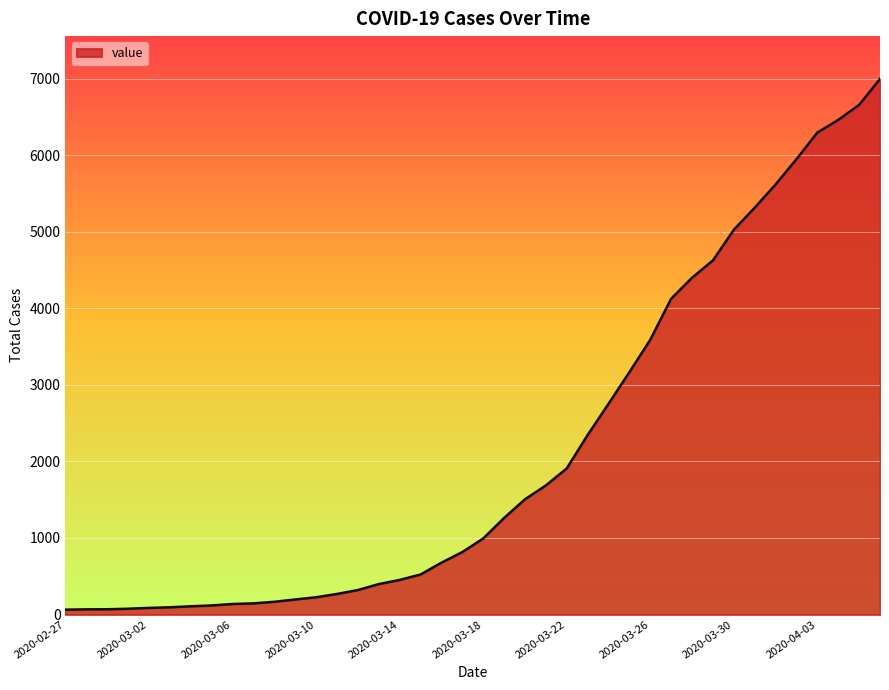

What is the maximum value shown in the chart?

6995